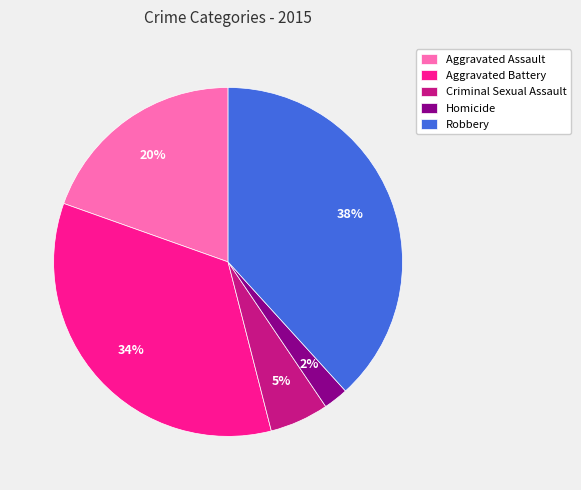

Approximately how many times larger is the value at Homicide compared to Robbery?

0.1